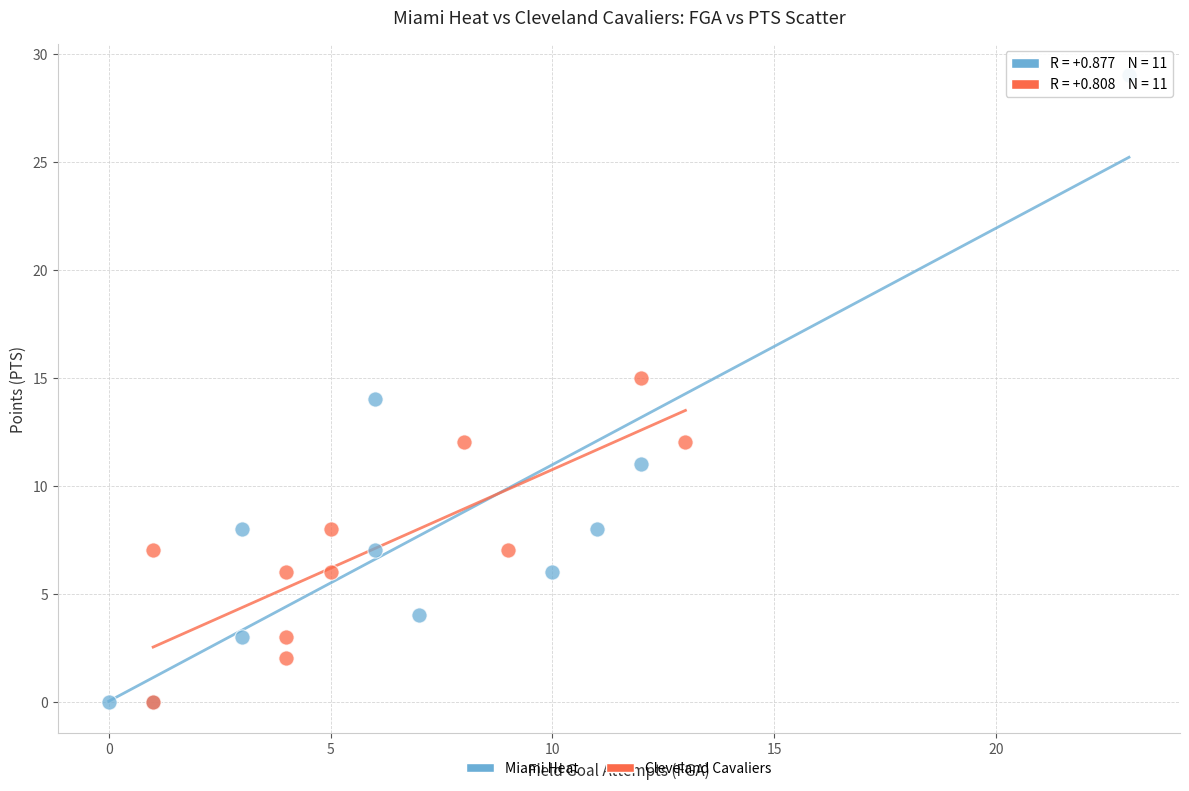

What are all the series names shown in the legend?

Miami Heat, Cleveland Cavaliers